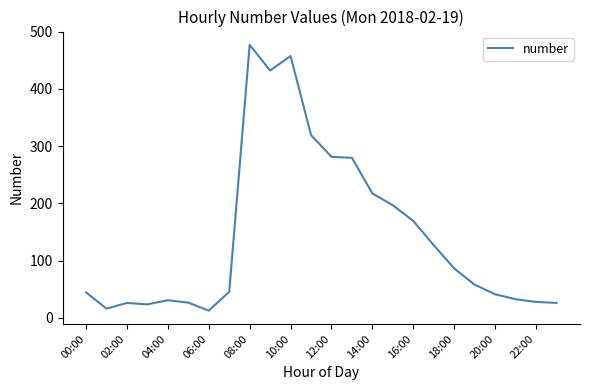

What is the difference between the maximum and minimum values?

464.5